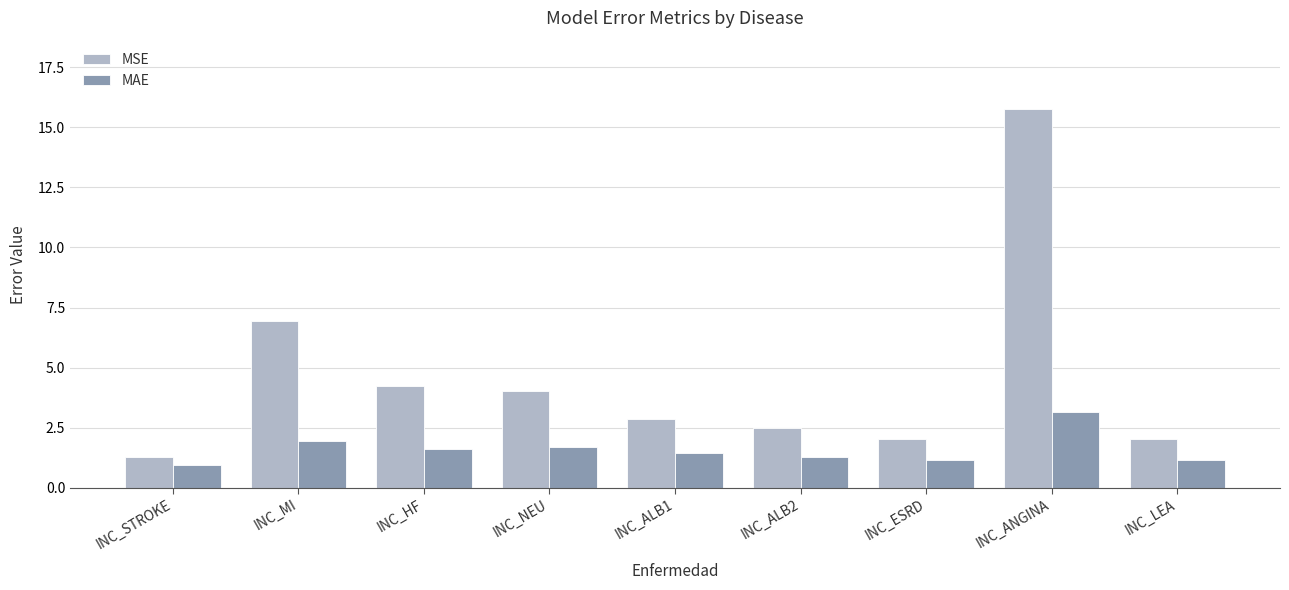

What is the average value of the MSE series?

4.6